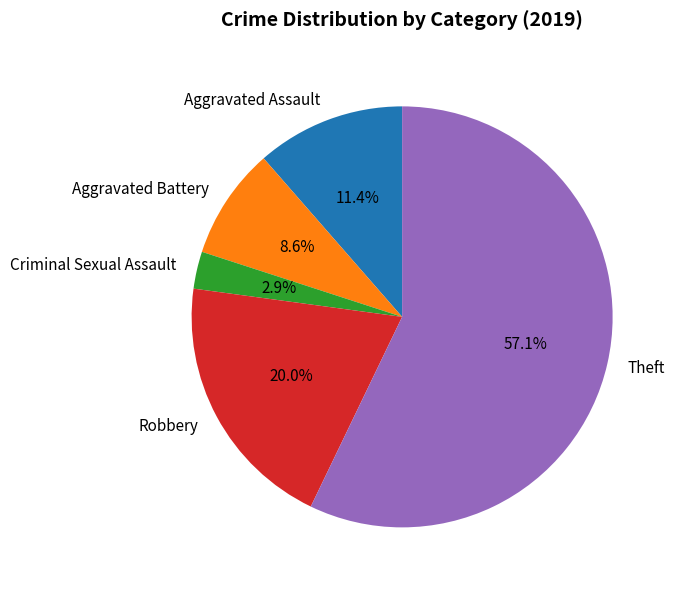

Which slice is the smallest?

Criminal Sexual Assault